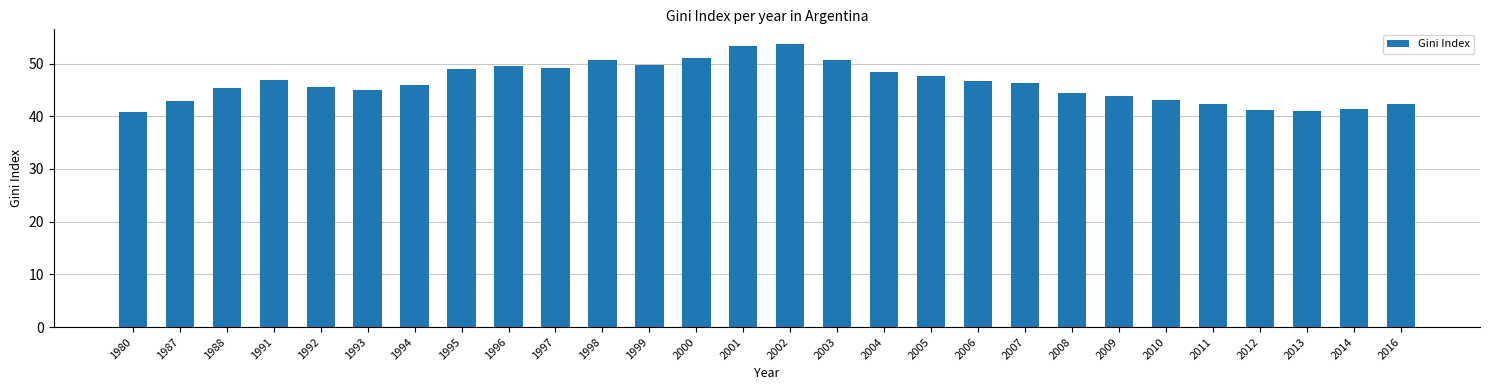

Approximately how many times larger is the value at 2003 compared to 1991?

1.1